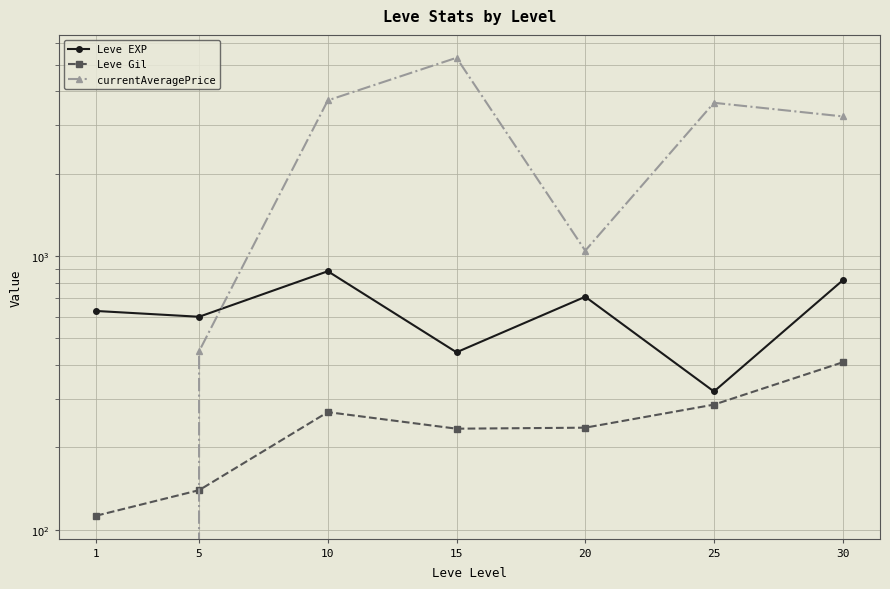

What is the average value of the currentAveragePrice series?

2481.2